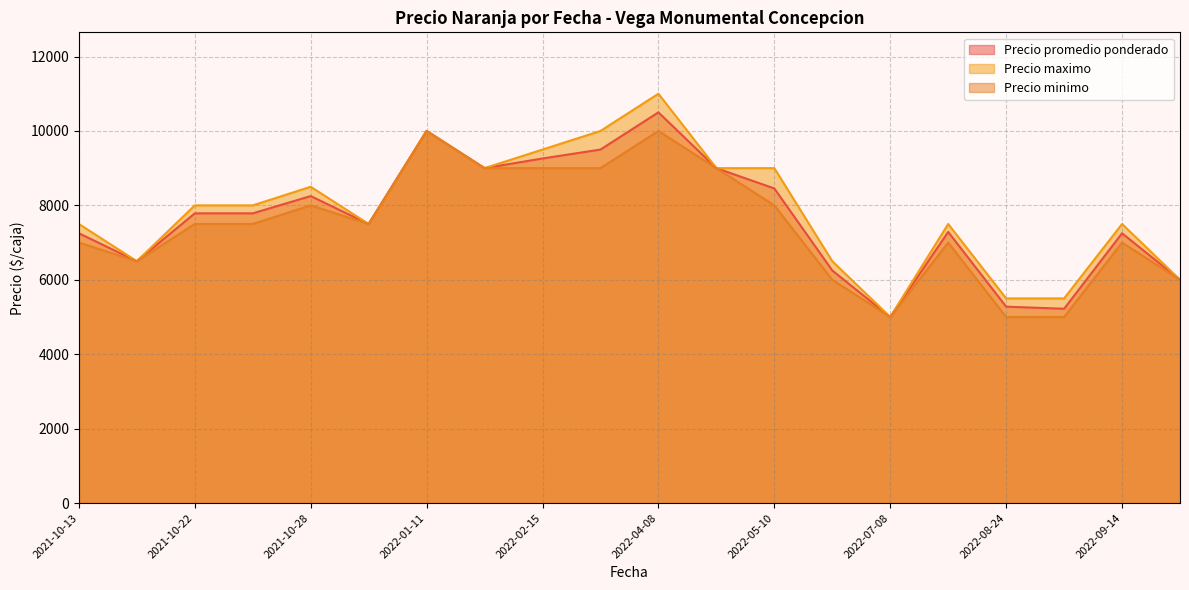

What is the smallest value displayed?

5000